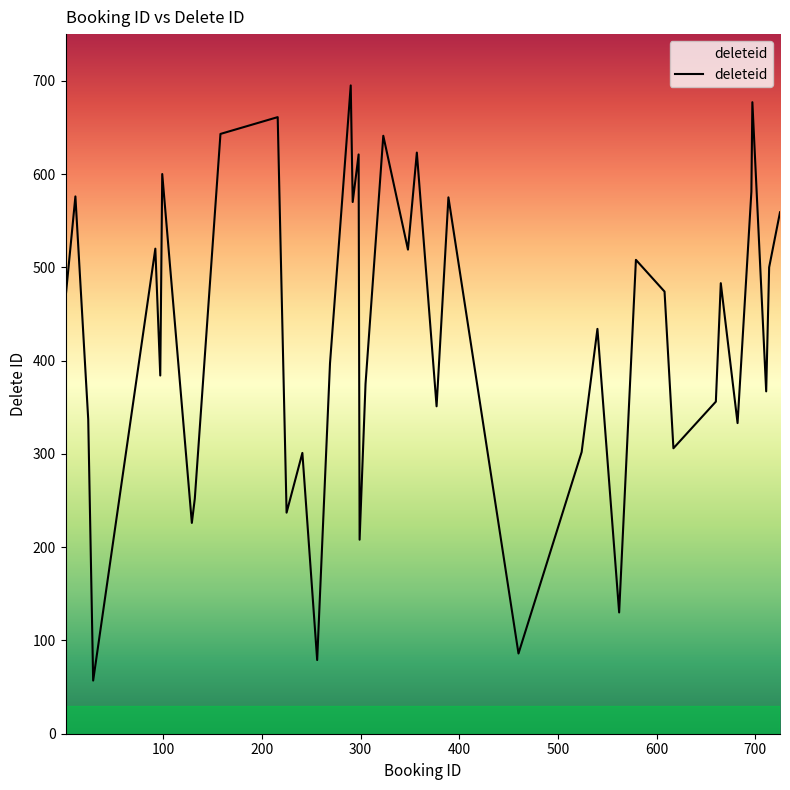

What is the greatest value displayed?

695